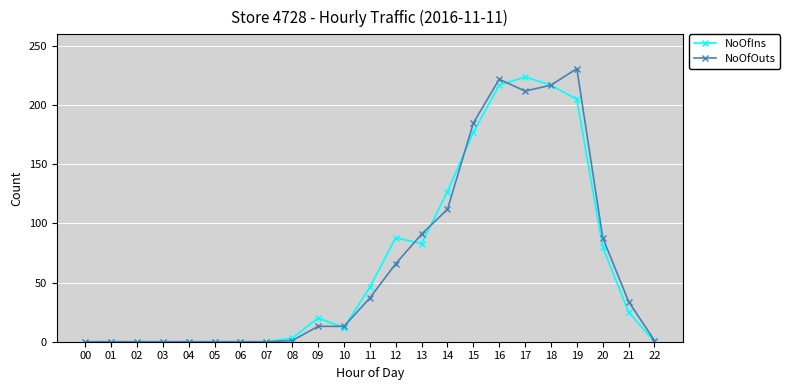

At how many categories does at least one series exceed 41?

10